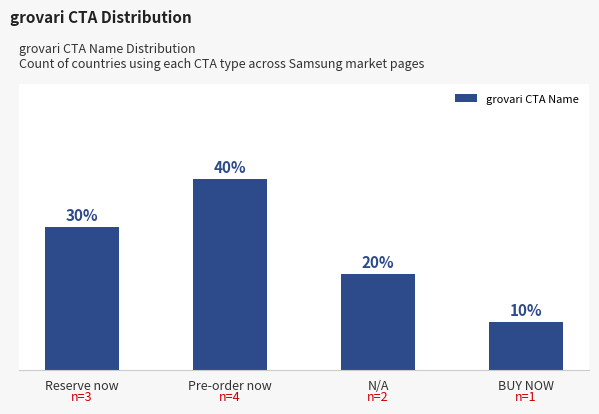

What is the label of the 2nd bar from the left?

Pre-order now